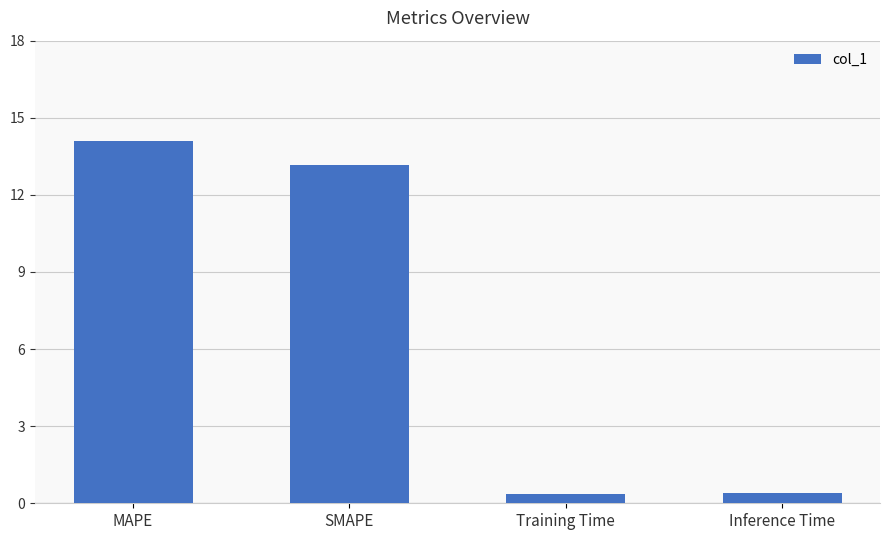

What is the value of the 4th bar from the left?

0.4